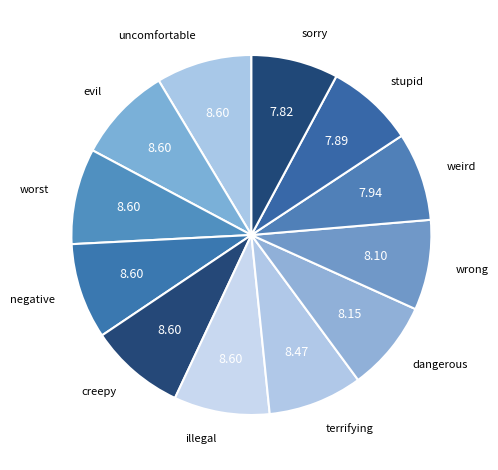

Count the number of slices in the pie.

12